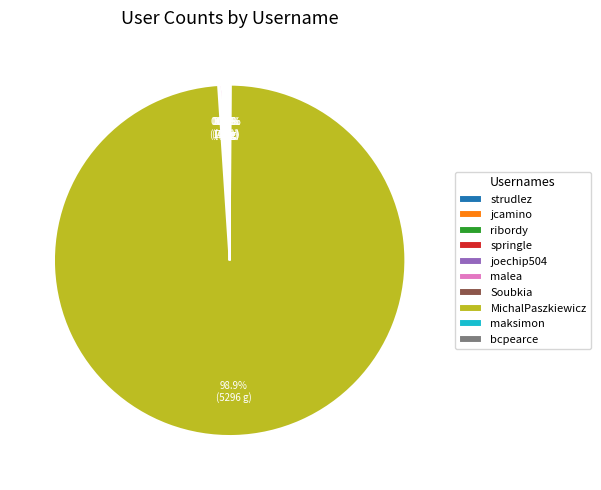

Which category accounts for the majority?

MichalPaszkiewicz